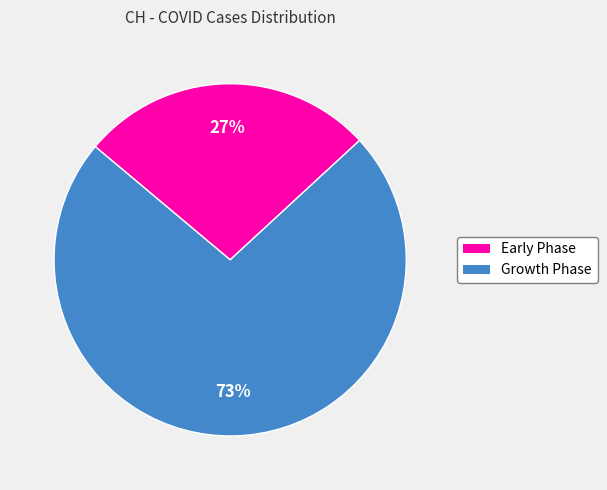

Is there a majority slice in this chart?

Yes